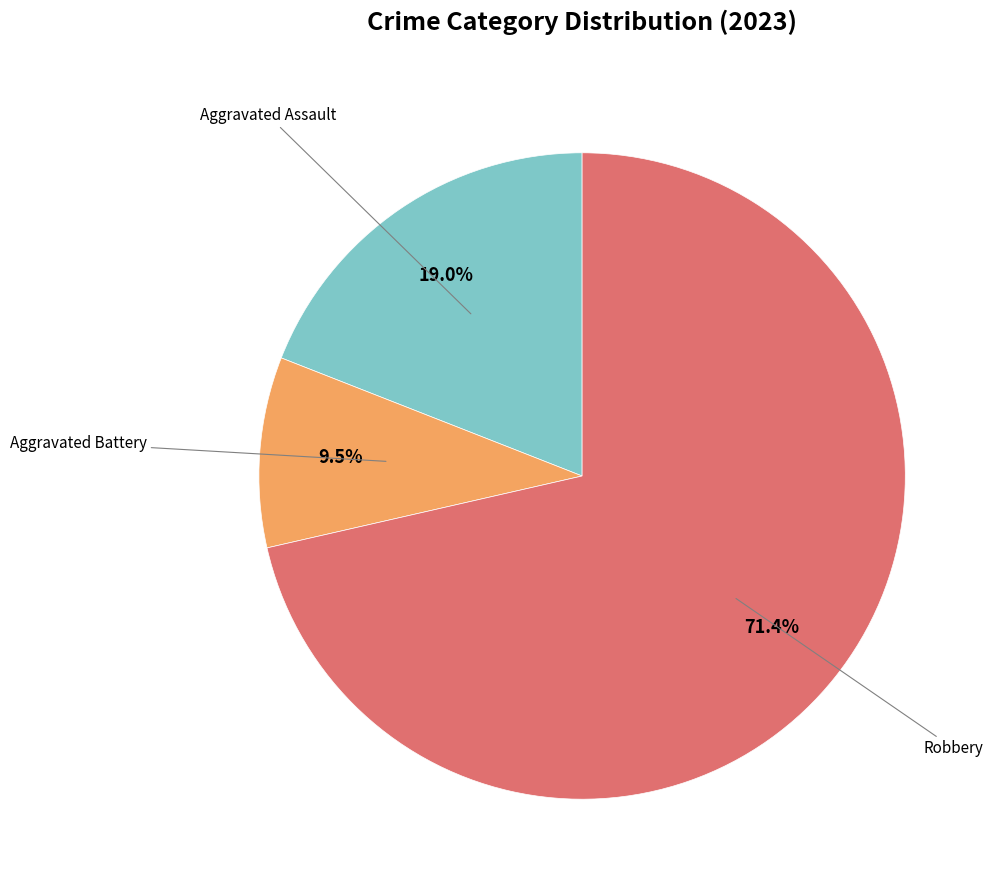

Is there a majority slice in this chart?

Yes